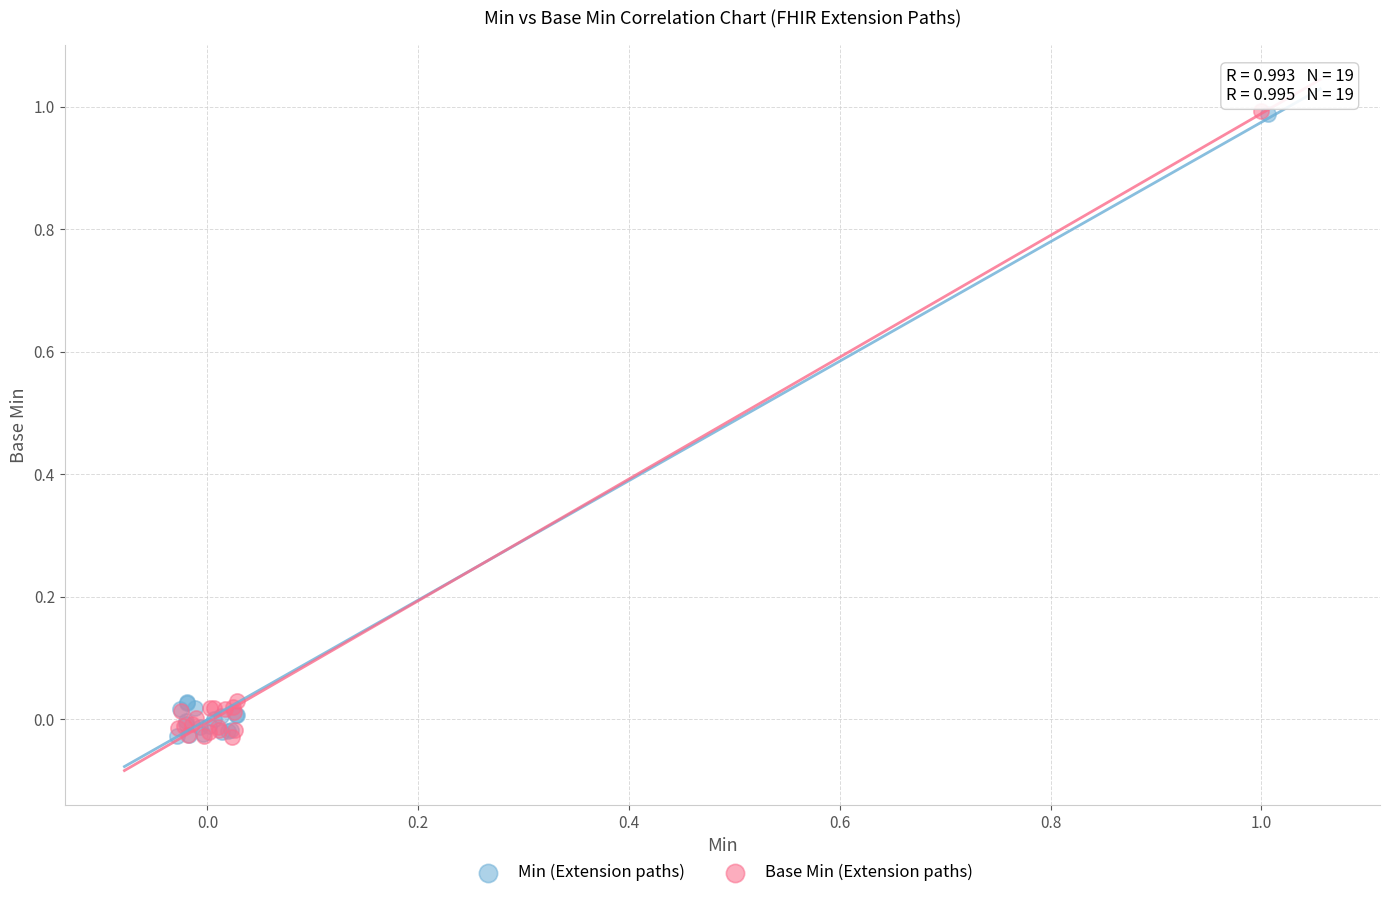

What are all the series names shown in the legend?

Min (Extension paths), Base Min (Extension paths)